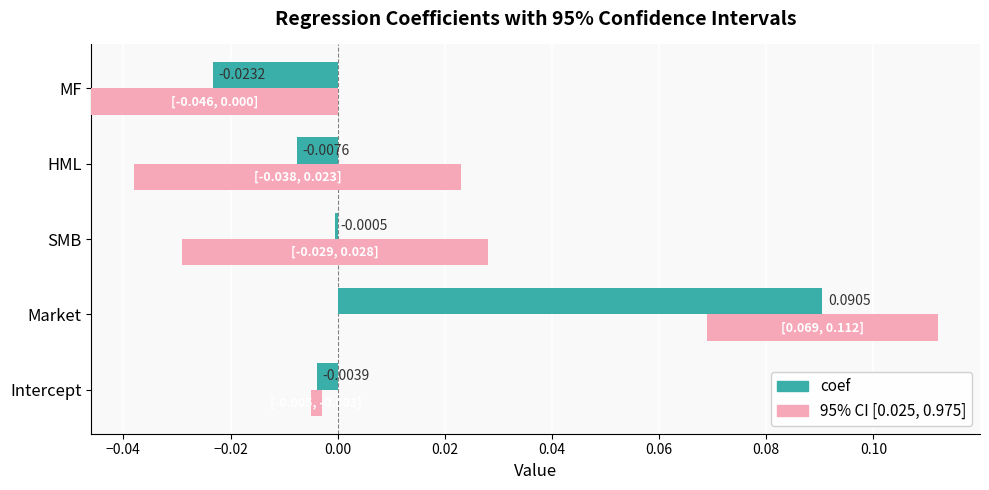

Count the number of categories in the chart.

5